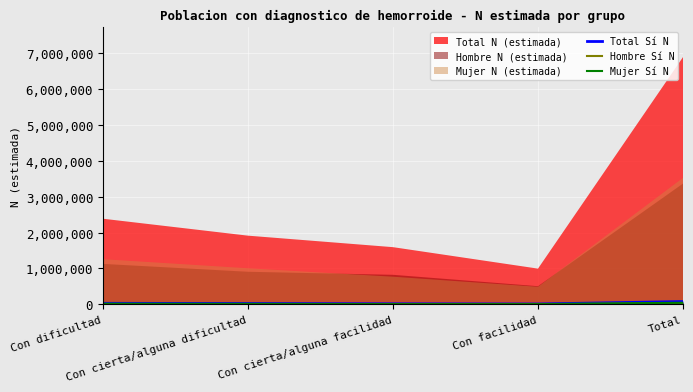

Read the Hombre Sí N value at Con cierta/alguna dificultad.

8321